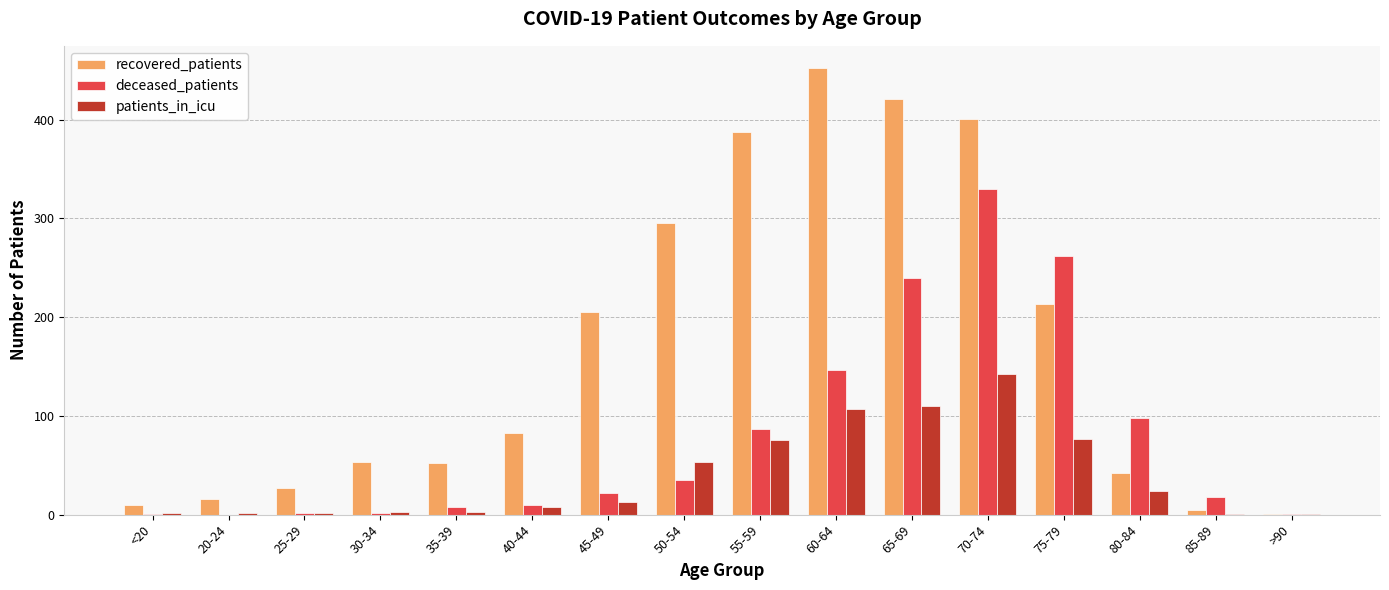

At which label does recovered_patients reach its peak?

60-64